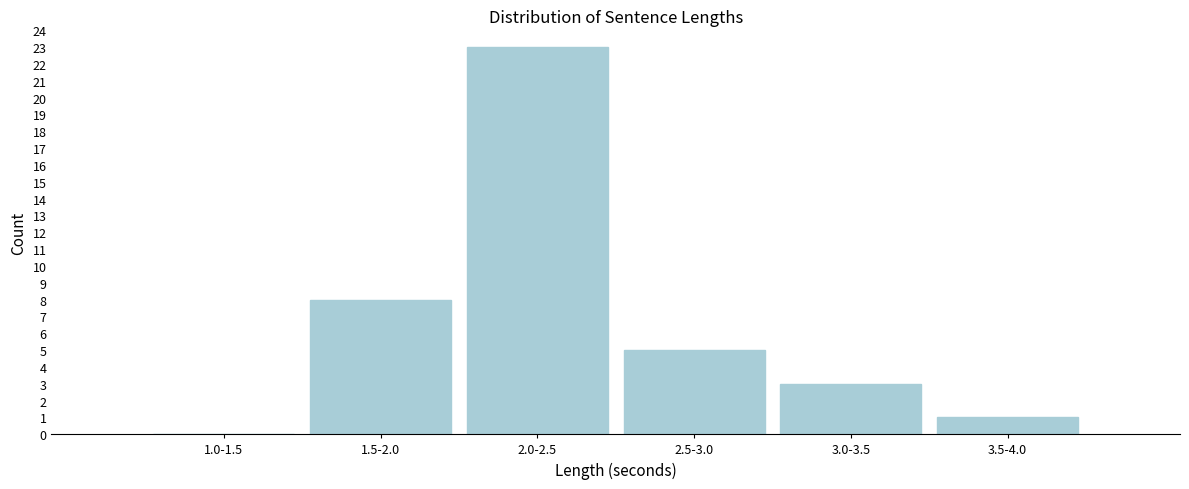

Reading right to left, extract all data points from this chart.

3.5-4.0=1	3.0-3.5=3	2.5-3.0=5	2.0-2.5=23	1.5-2.0=8	1.0-1.5=0